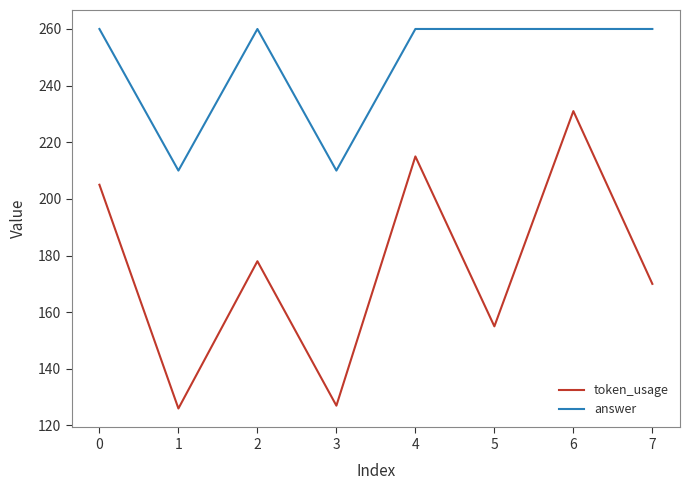

How many categories are shown in the chart?

8